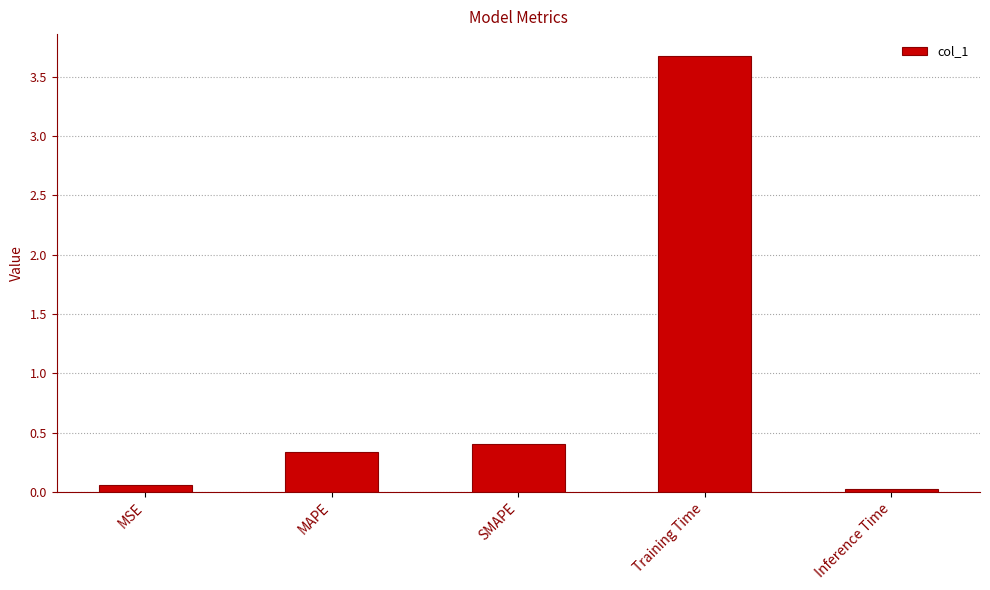

What is the difference between the second highest and minimum values?

0.4